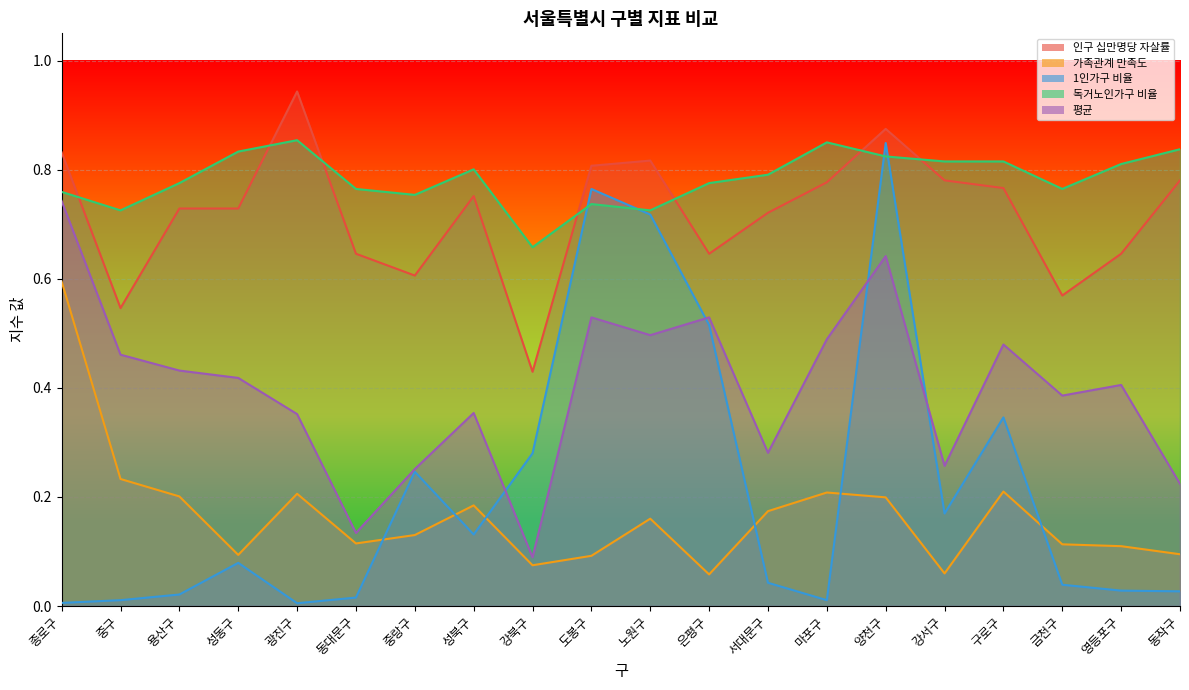

How many interior local peaks does the 인구 십만명당 자살률 series have?

4